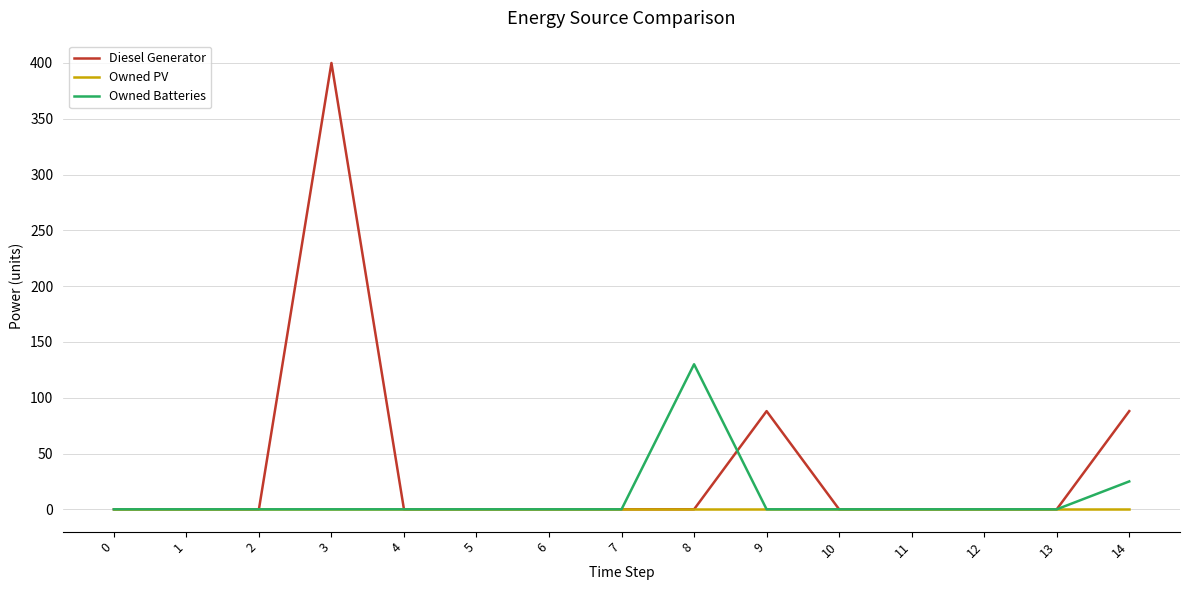

What is the sum of all Diesel Generator values?

576